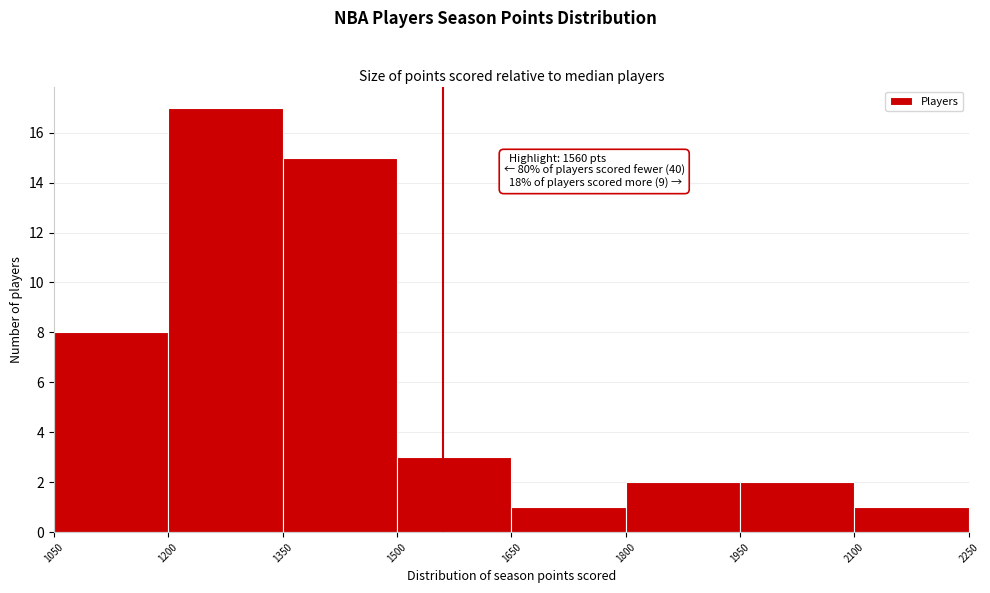

Over which range of the x-axis is the bar tallest?

1200 to 1350